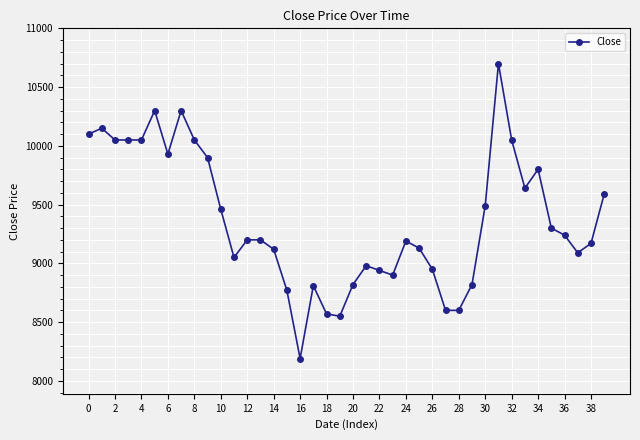

What is the maximum value shown in the chart?

10700